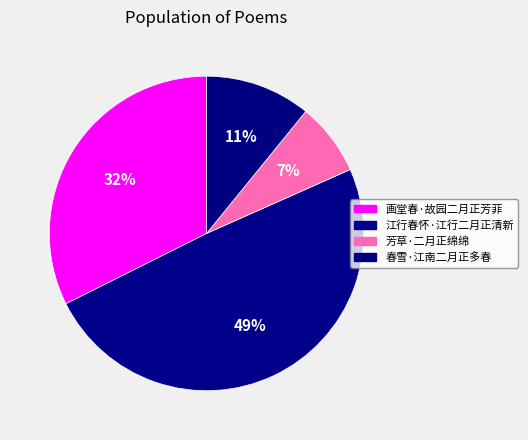

What is the largest slice in the pie chart?

江行春怀·江行二月正清新